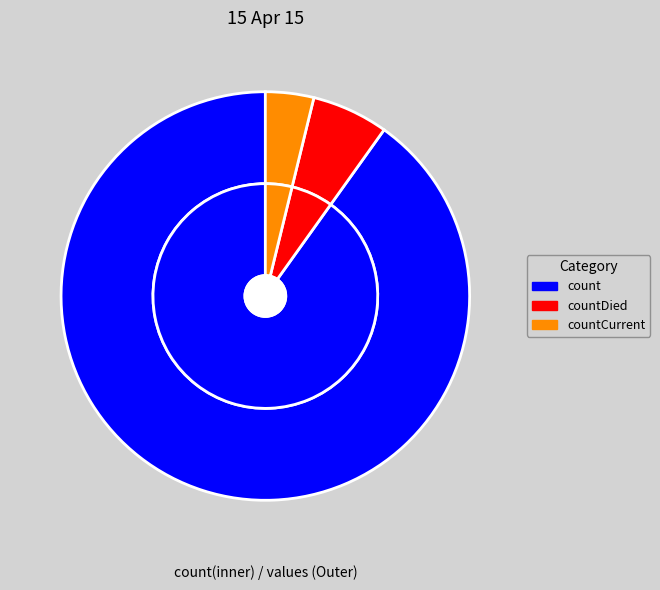

Which slice represents more than half of the pie?

count